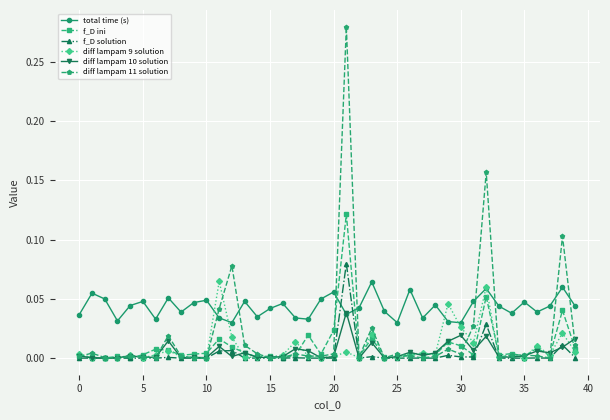

What is the sum of all diff lampam 11 solution values?

0.8